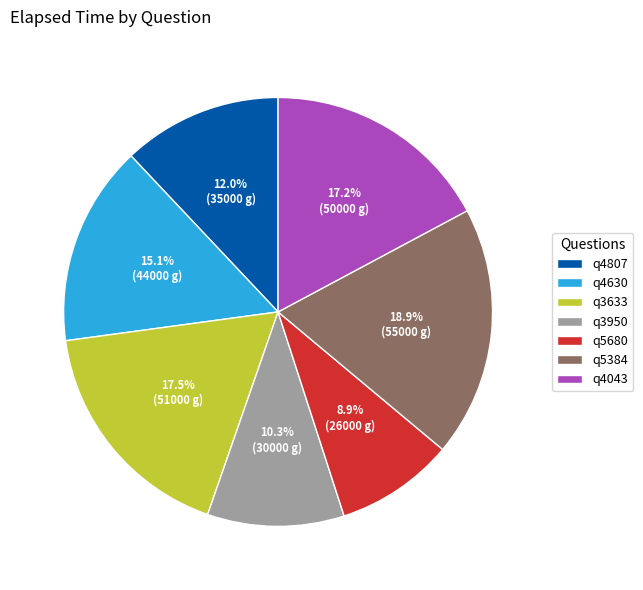

What is the total percentage of q4630 and q4043?

32.3%